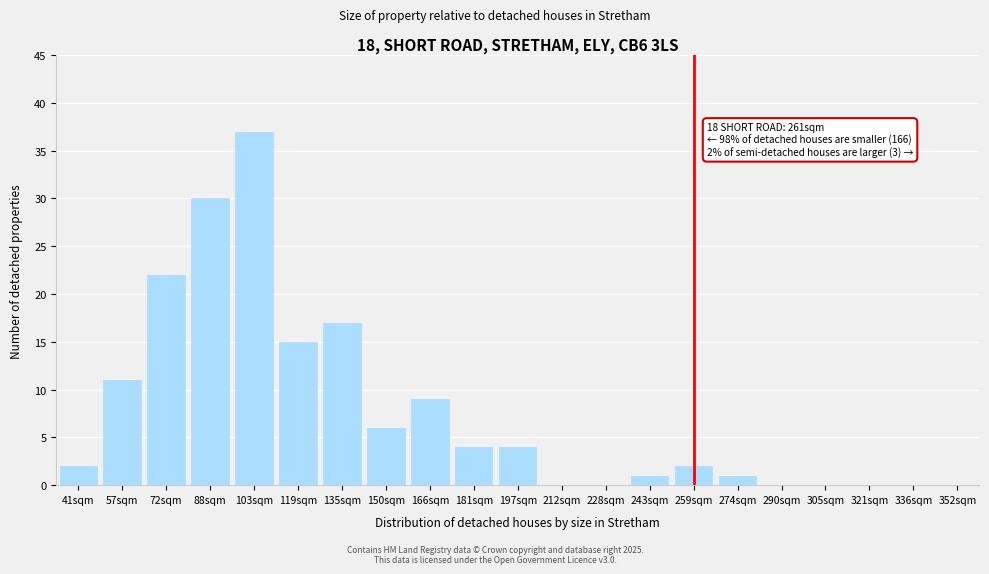

Reading left to right, list all the values displayed in this chart.

41sqm=2	57sqm=11	72sqm=22	88sqm=30	103sqm=37	119sqm=15	135sqm=17	150sqm=6	166sqm=9	181sqm=4	197sqm=4	212sqm=0	228sqm=0	243sqm=1	259sqm=2	274sqm=1	290sqm=0	305sqm=0	321sqm=0	336sqm=0	352sqm=0